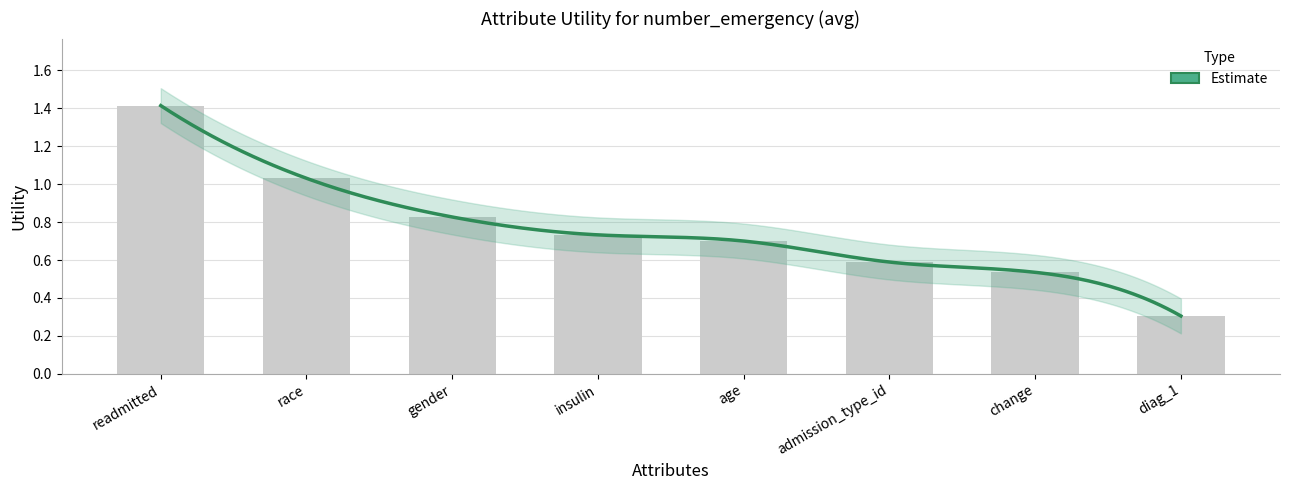

Reading left to right, extract all data points from this chart.

readmitted=1.4	race=1.0	gender=0.8	insulin=0.7	age=0.7	admission_type_id=0.6	change=0.5	diag_1=0.3